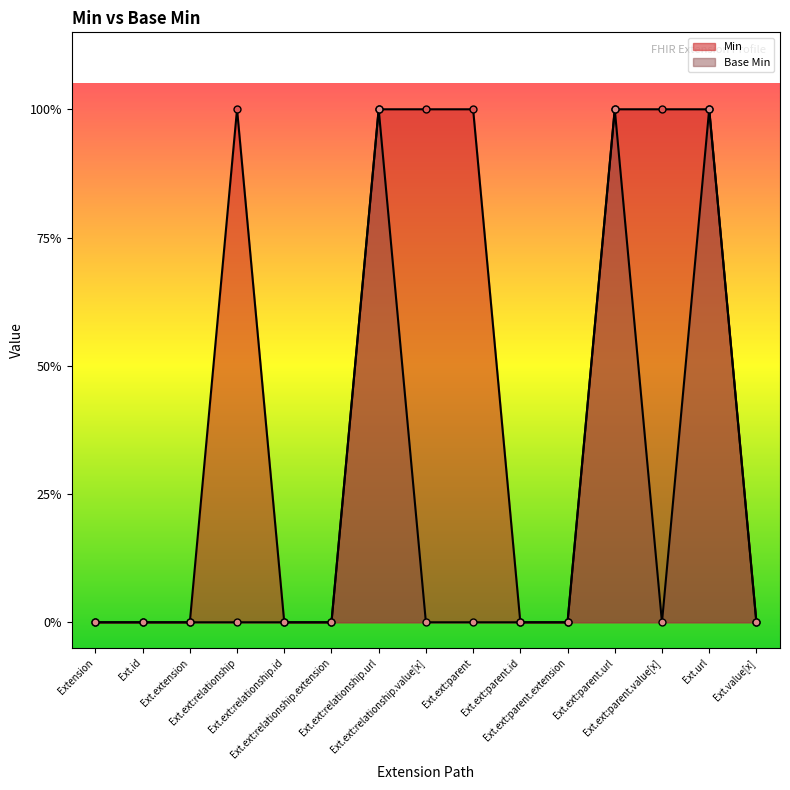

What is the sum of the Base Min values at Ext.ext:parent.extension and Ext.ext:parent.url?

1